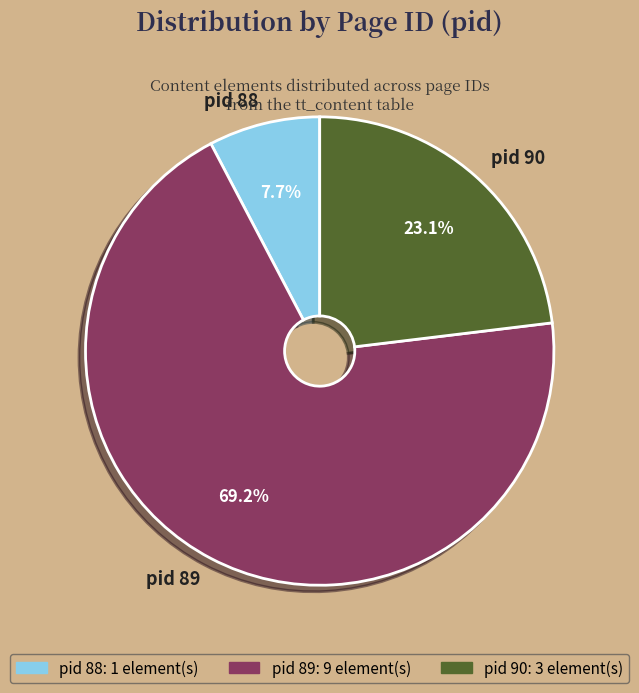

Which slice is the smallest?

pid 88